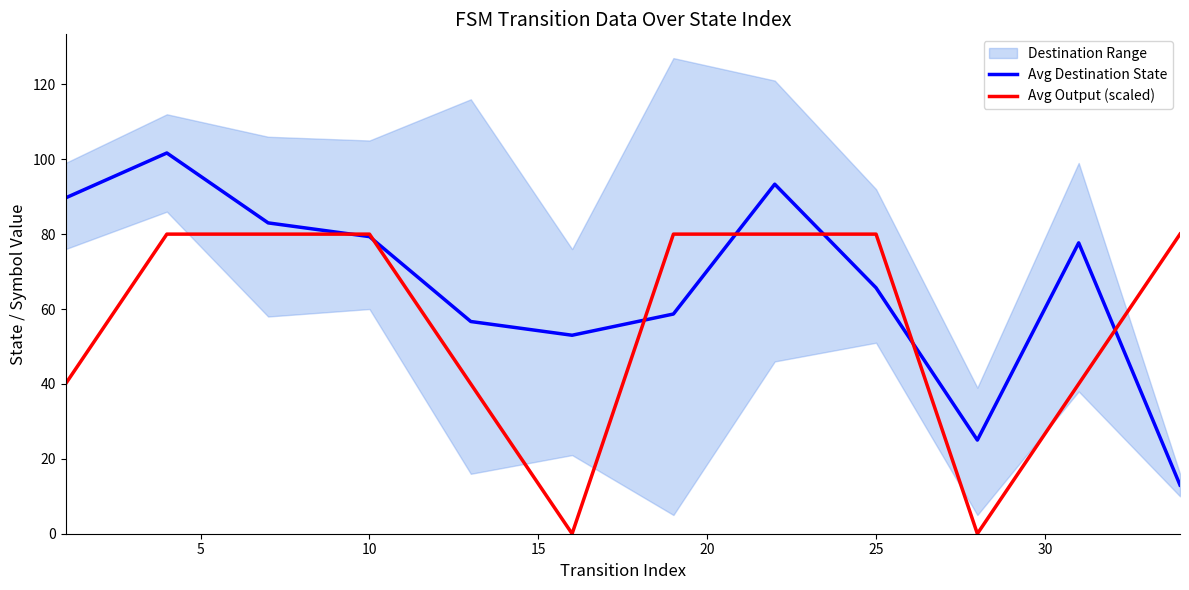

Which series has the largest range (max minus min)?

Avg Destination State